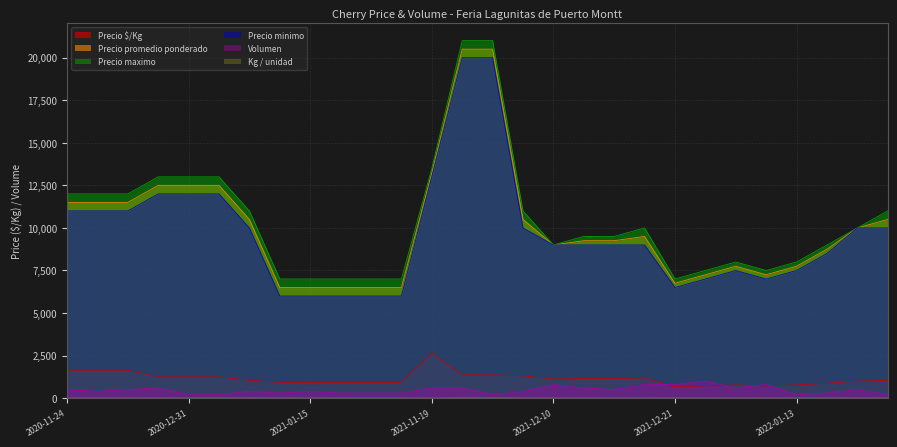

Which series has the widest spread of values?

Precio promedio ponderado